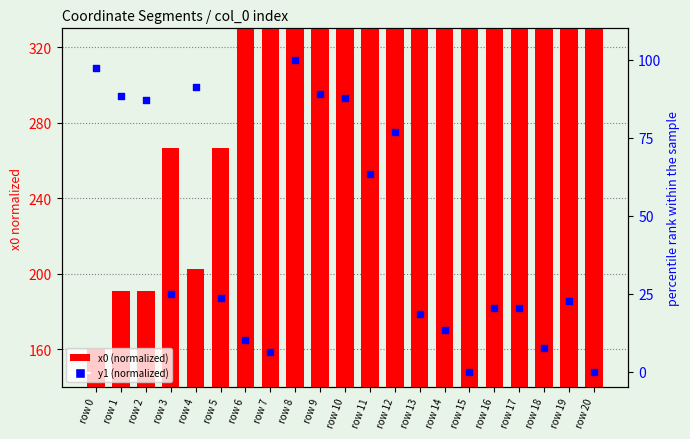

What are all the series names shown in the legend?

x0 (normalized), y1 (normalized)